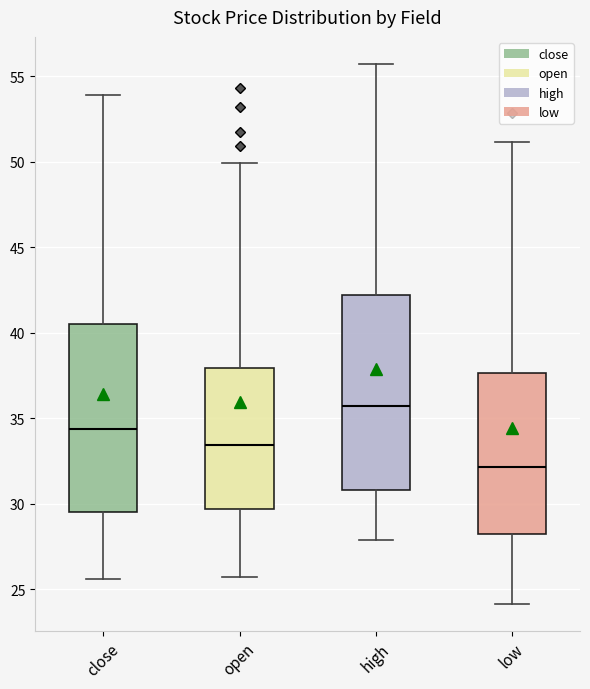

Reading left to right, read every box against the y-axis: the position of its median line, the range the box covers, and the ends of its whiskers. The values are not printed on the chart, so give them approximately, as read against the axis.

close: median 34.5, box 29.5 to 40.5, whiskers 25.5 to 54.0
open: median 33.5, box 29.5 to 38.0, whiskers 25.5 to 50.0
high: median 35.5, box 31.0 to 42.0, whiskers 28.0 to 55.5
low: median 32.0, box 28.0 to 37.5, whiskers 24.0 to 51.0